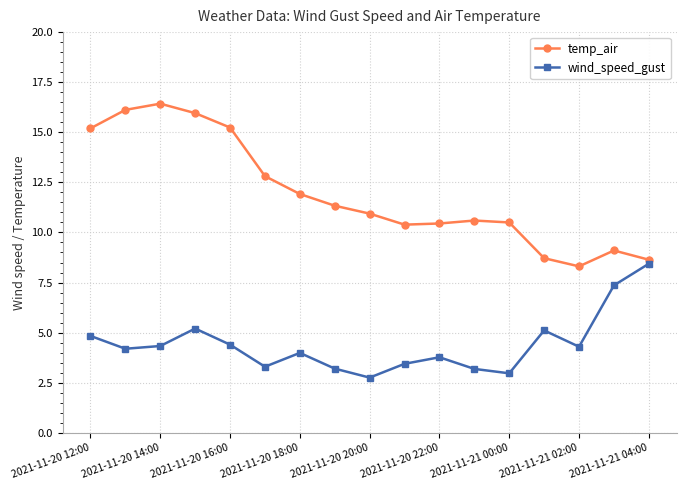

What is the minimum value shown in the chart?

2.8